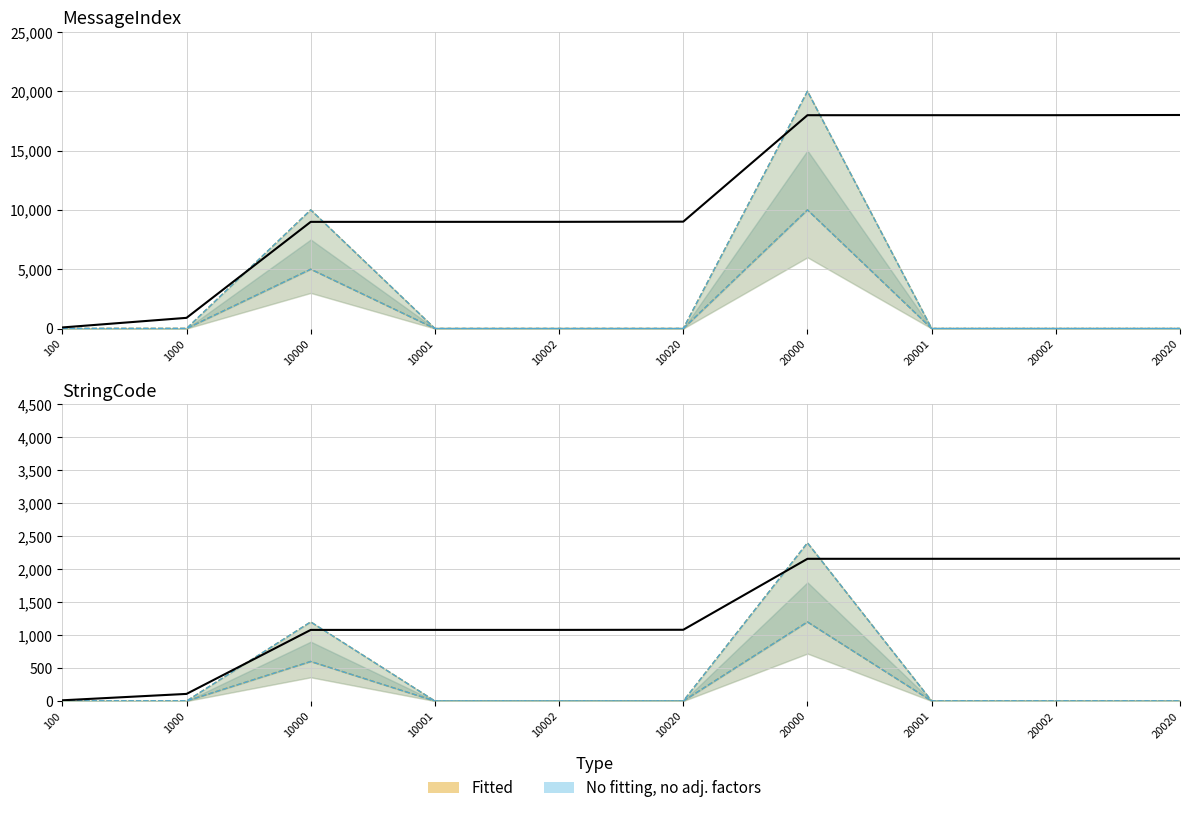

Between 20020 and 20002, which is larger?

20020